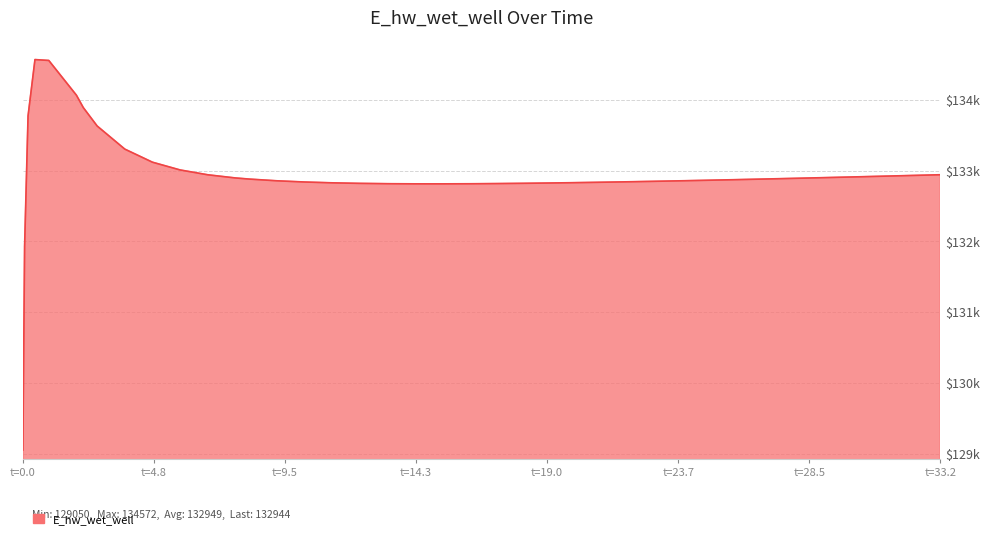

How many interior local peaks (higher than both neighbors) does the data have?

1